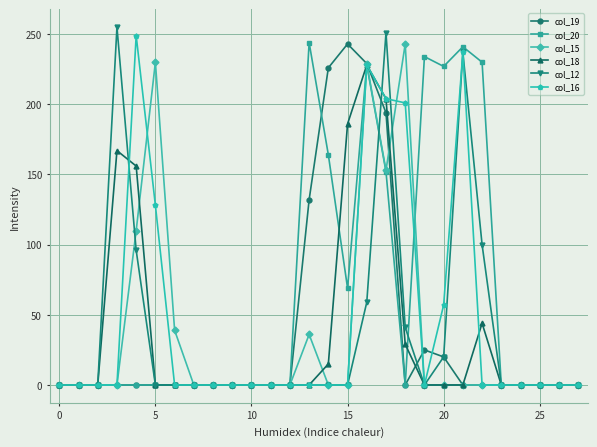

What is the sum of all col_19 values?

1069